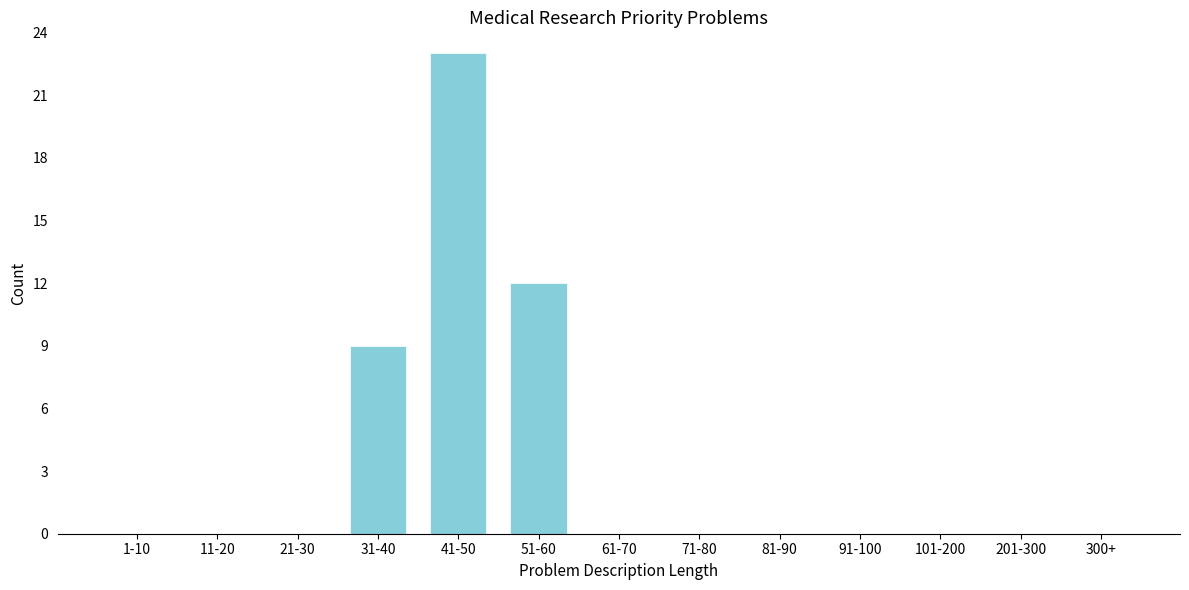

Reading left to right, what are all the values shown in this chart?

1-10=0	11-20=0	21-30=0	31-40=9	41-50=23	51-60=12	61-70=0	71-80=0	81-90=0	91-100=0	101-200=0	201-300=0	300+=0